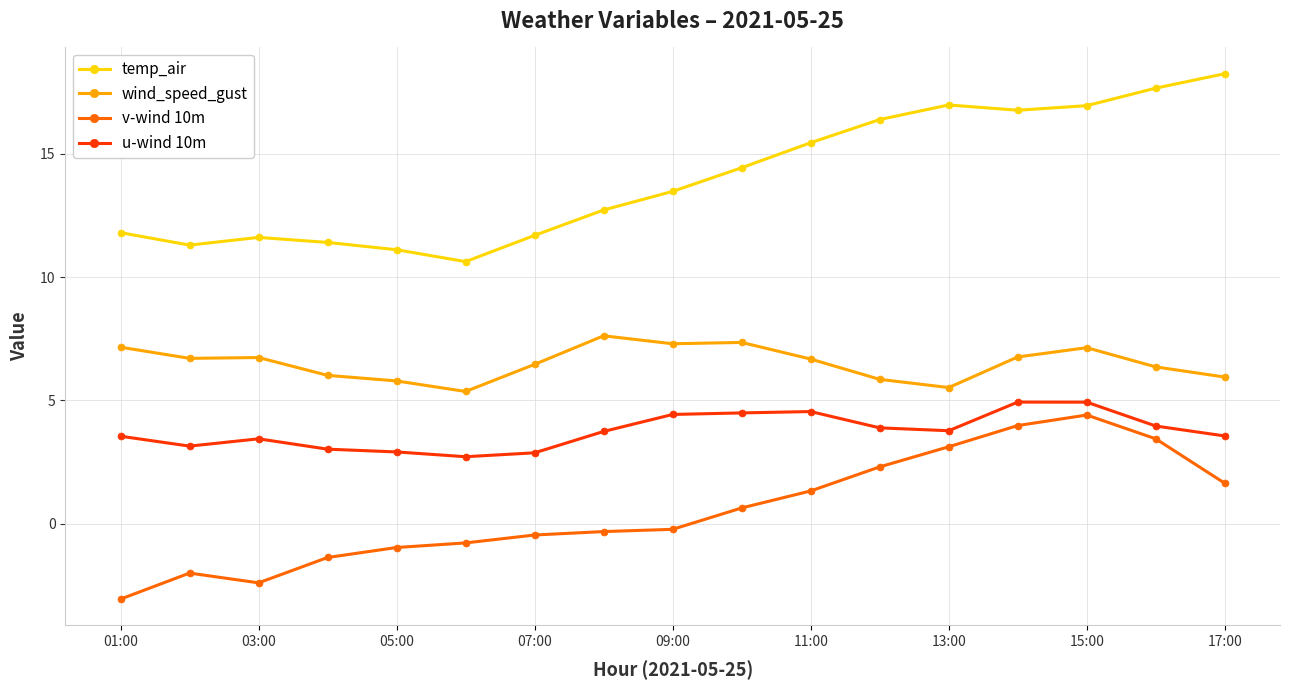

What are all the series names shown in the legend?

temp_air, wind_speed_gust, v-wind 10m, u-wind 10m